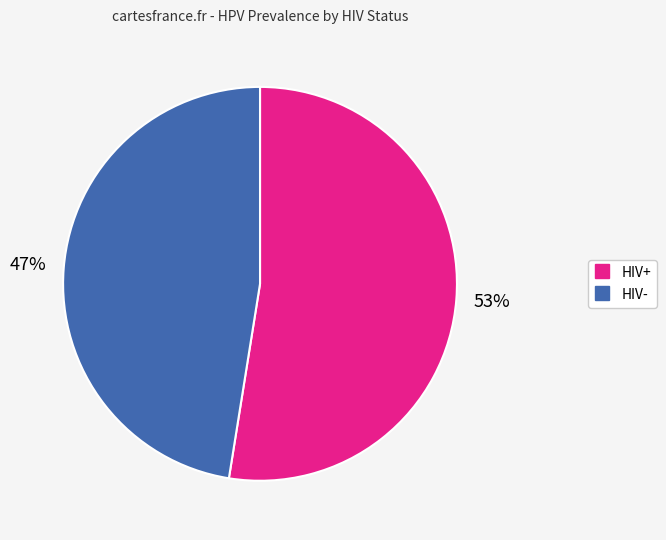

Which category has the smallest portion of the pie?

HIV-